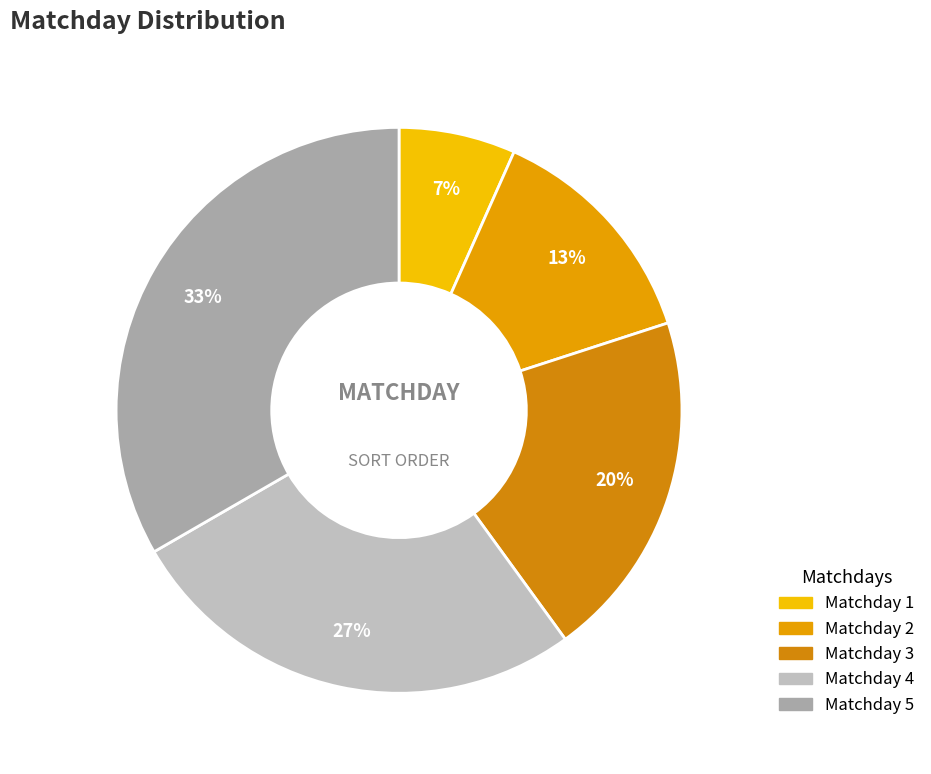

To the nearest percent, what percentage of the pie is Matchday 4?

27%